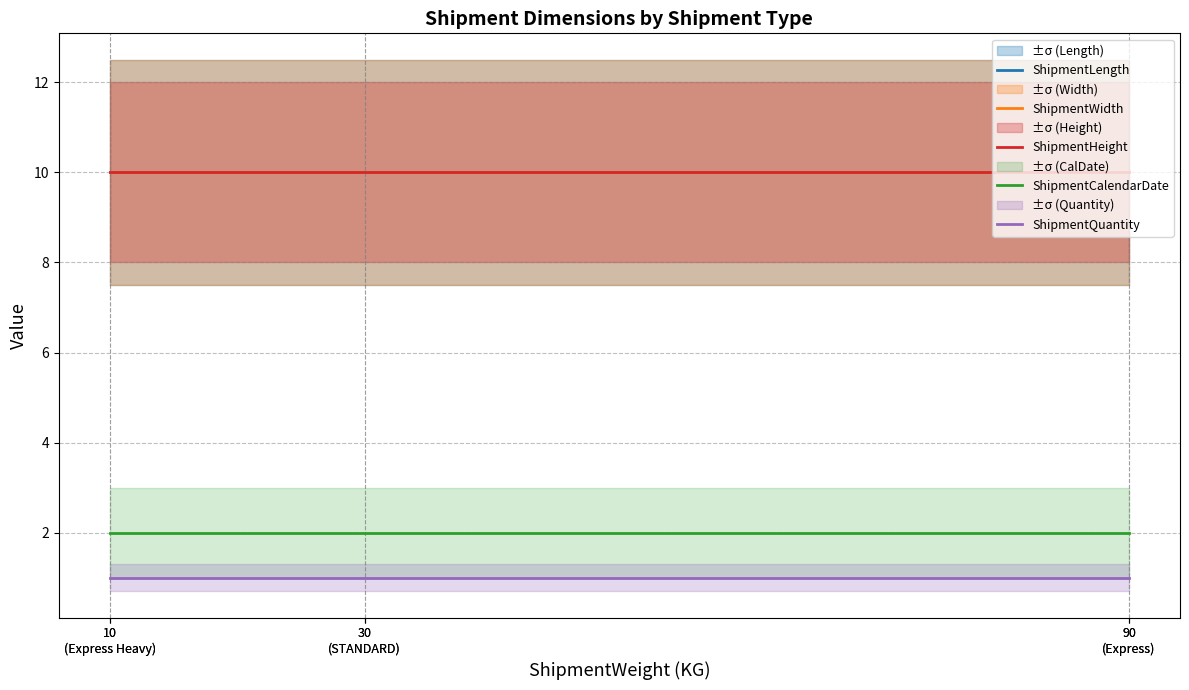

The value of ShipmentLength at 10
(Express Heavy) is 3. True or false?

False